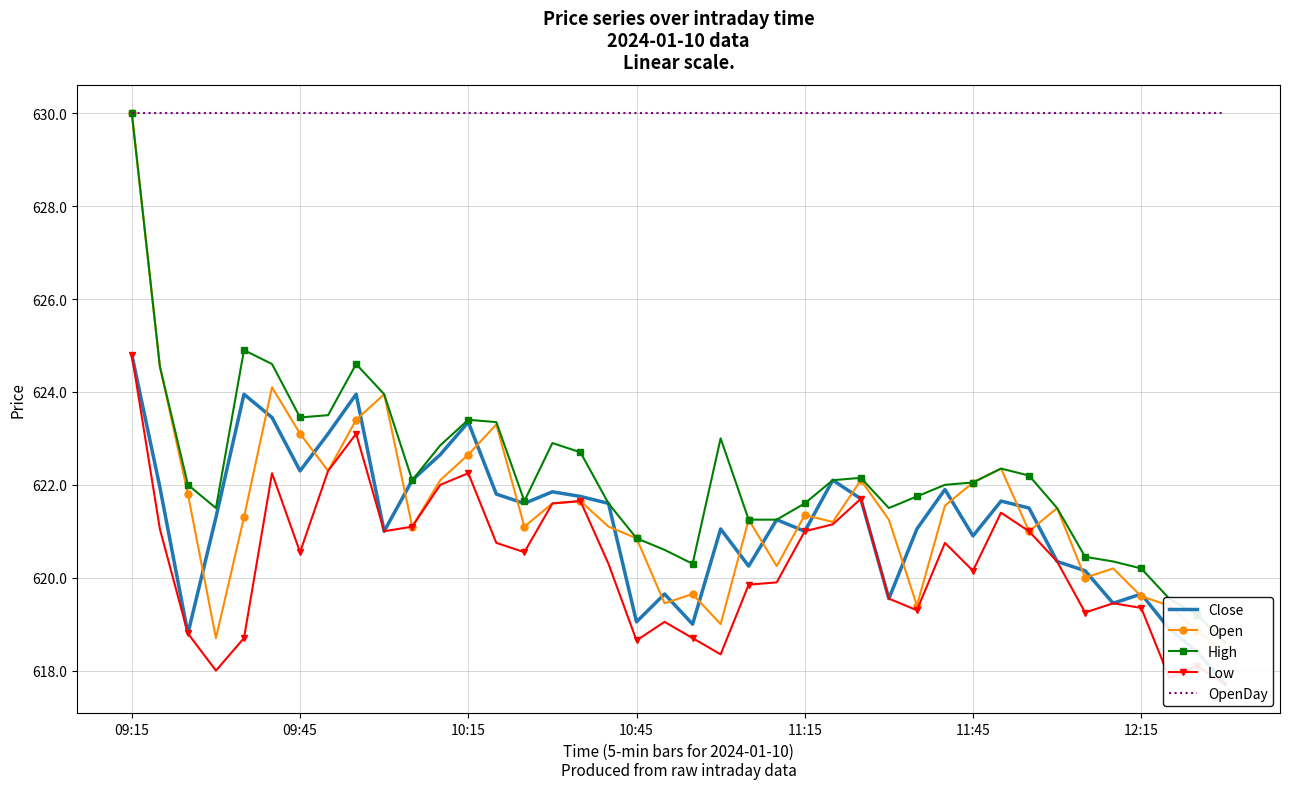

True or false: OpenDay and Low cross at least once.

False